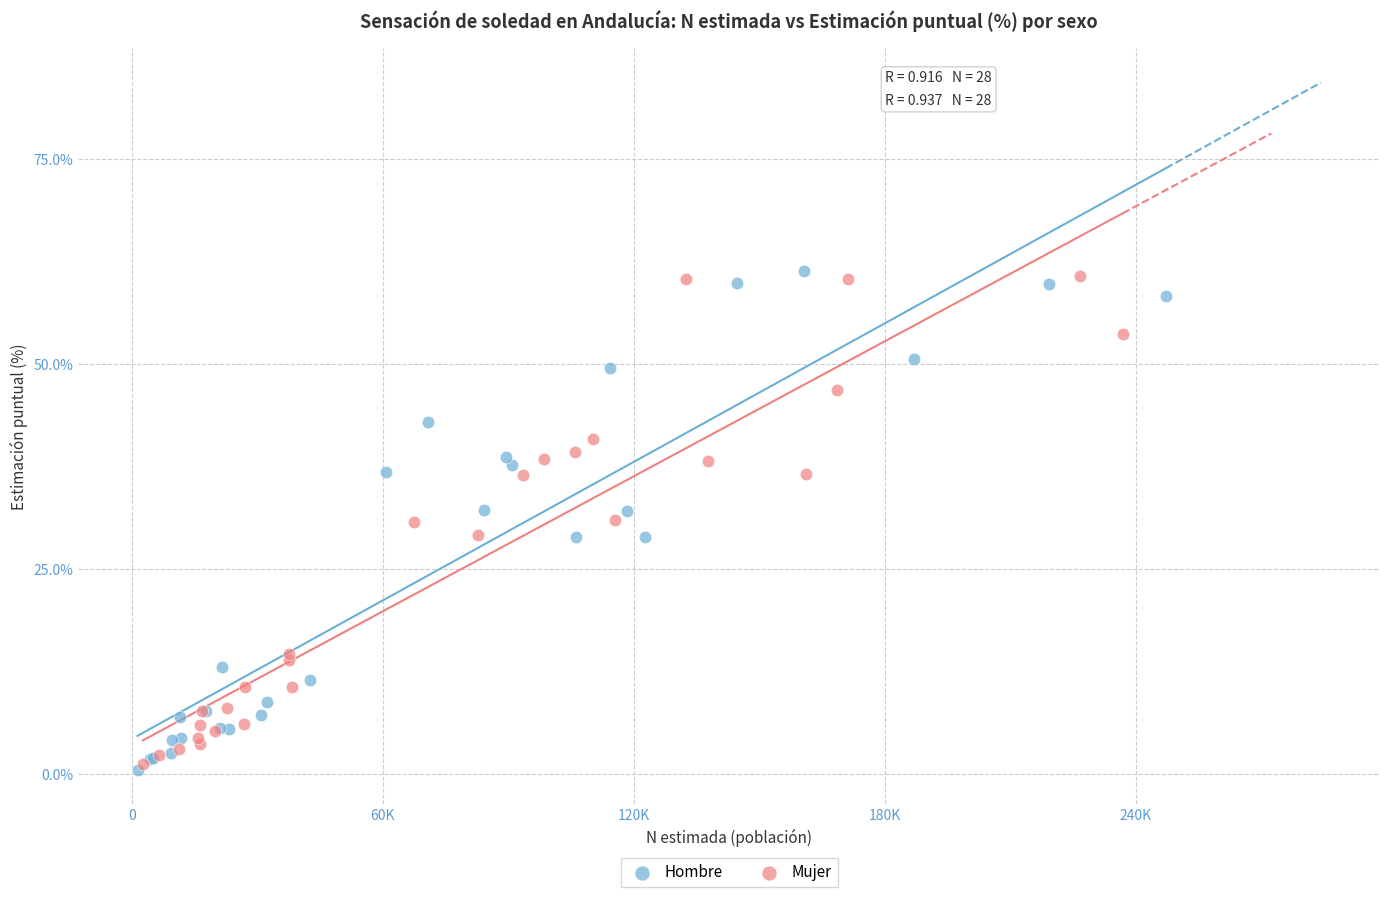

What are all the series names shown in the legend?

Hombre, Mujer